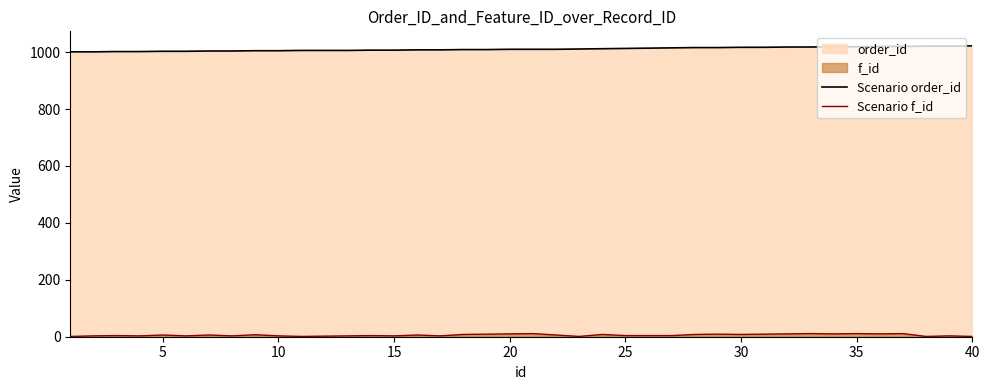

Rank the series by their average value, from lowest to highest.

Scenario f_id, Scenario order_id